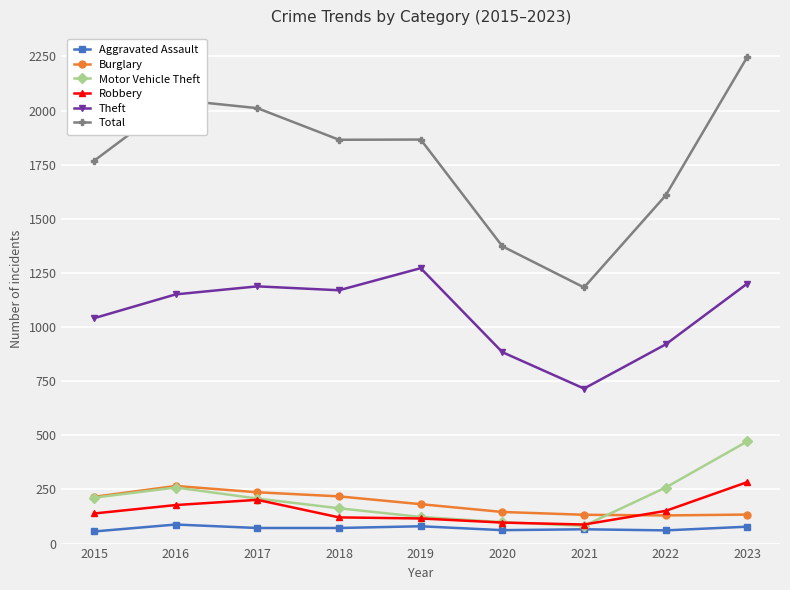

Is the value of Aggravated Assault at 2020 greater than the value of Total at 2021?

No